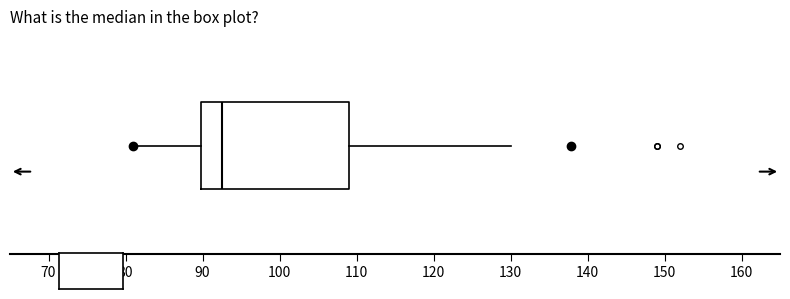

Where is the left edge of the box on the x-axis? The values are not printed on the chart, so give them approximately, as read against the axis.

90